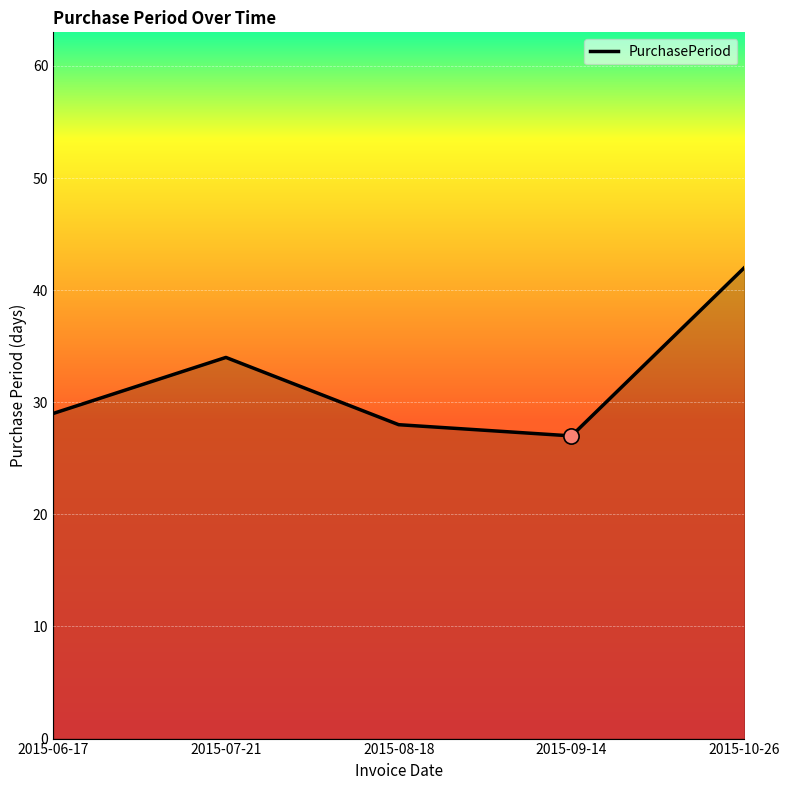

Which has a higher value, 2015-08-18 or 2015-06-17?

2015-06-17